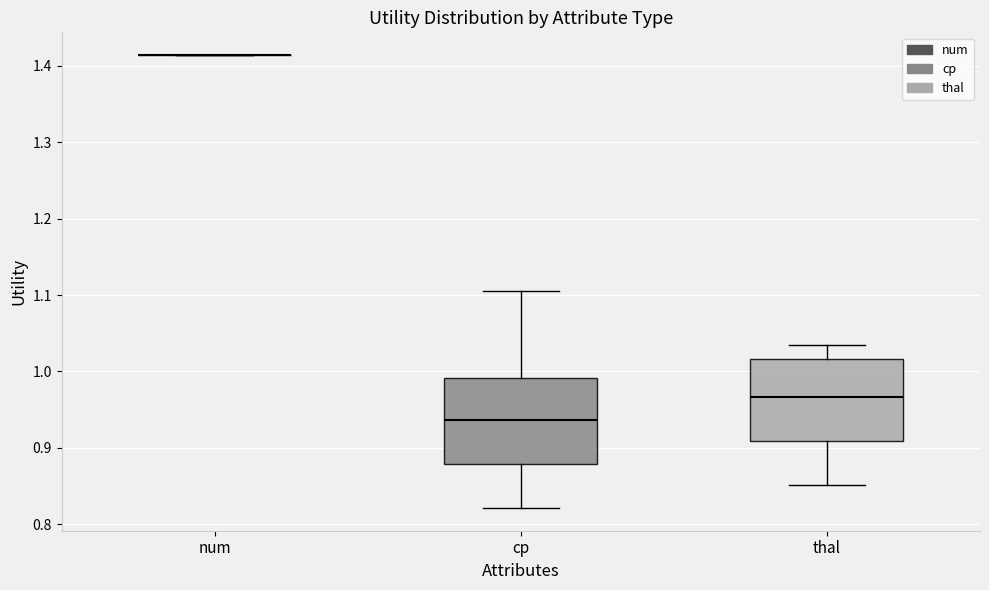

Reading left to right, transcribe this box plot: for each box, give where its median line is, the range the box spans, and where its two whiskers end, as read against the y-axis. The values are not printed on the chart, so give them approximately, as read against the axis.

num: box collapsed to a line at 1.41, whiskers 1.41 to 1.41
cp: median 0.94, box 0.88 to 0.99, whiskers 0.82 to 1.10
thal: median 0.97, box 0.91 to 1.02, whiskers 0.85 to 1.03